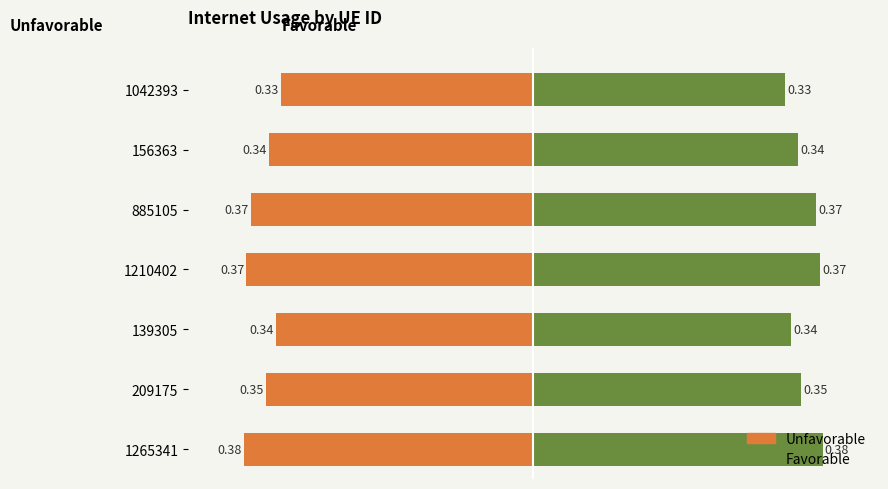

What is the sum of all Unfavorable values?

-2.5